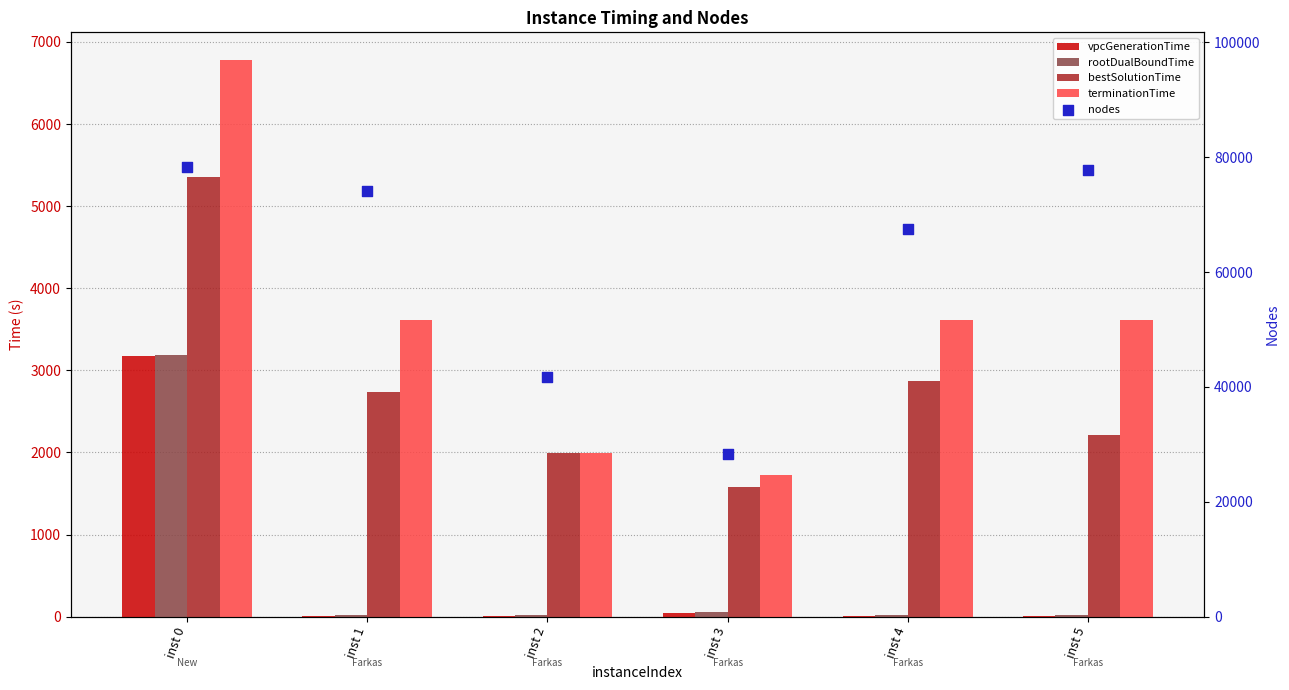

Is the value of rootDualBoundTime at inst 3 greater than the value of bestSolutionTime at inst 5?

No